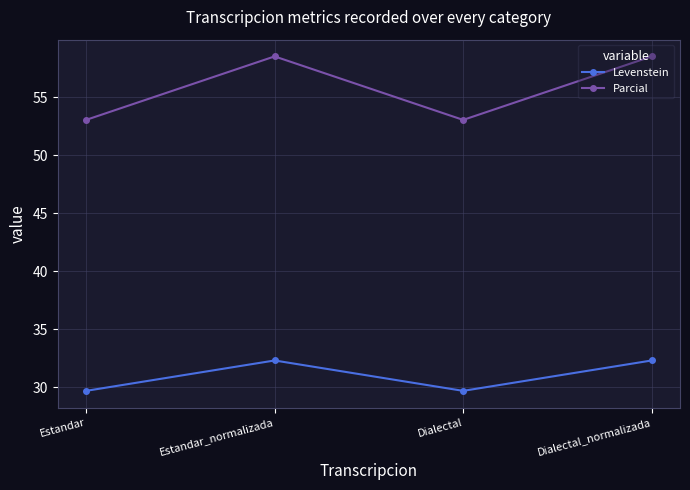

What is the lowest value of the Levenstein series?

29.7